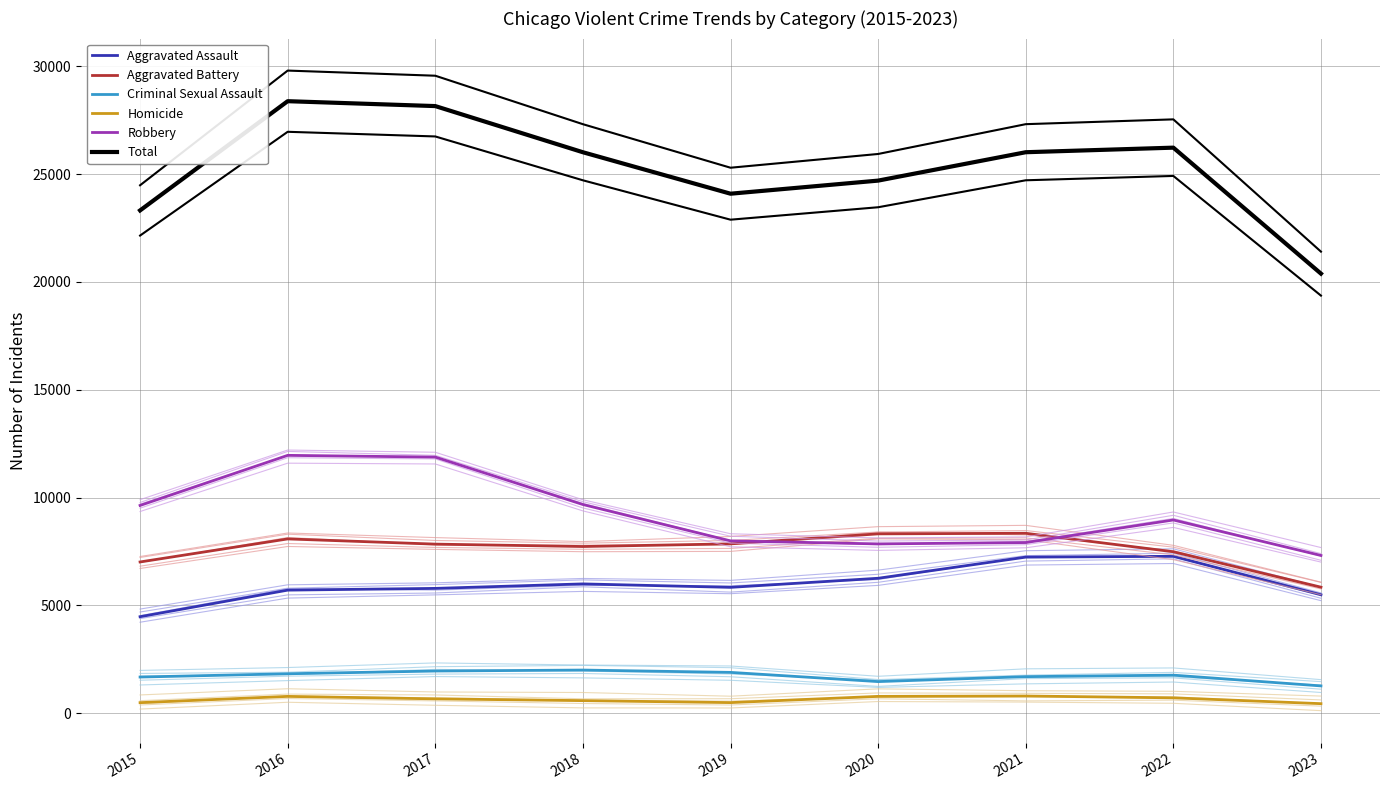

Which series has the largest range (max minus min)?

Total